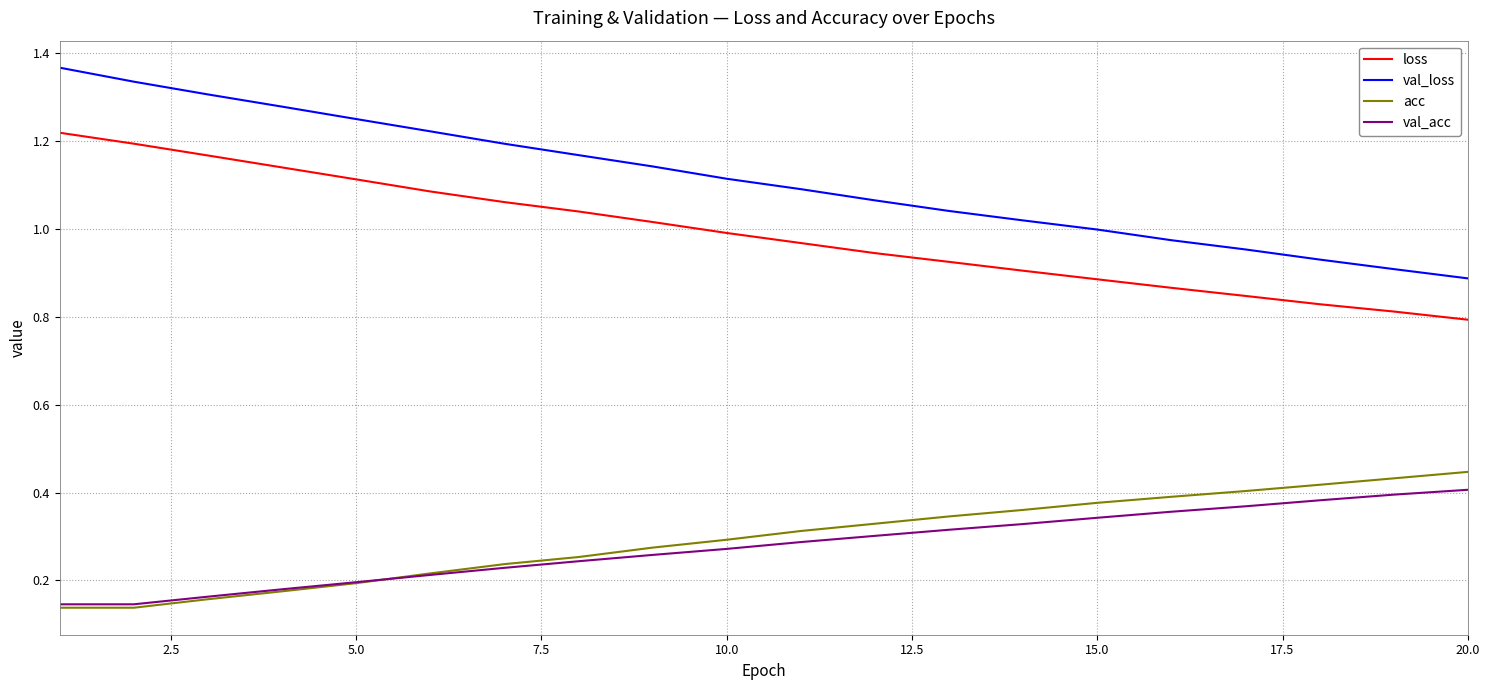

Which series has the largest total across all categories?

val_loss